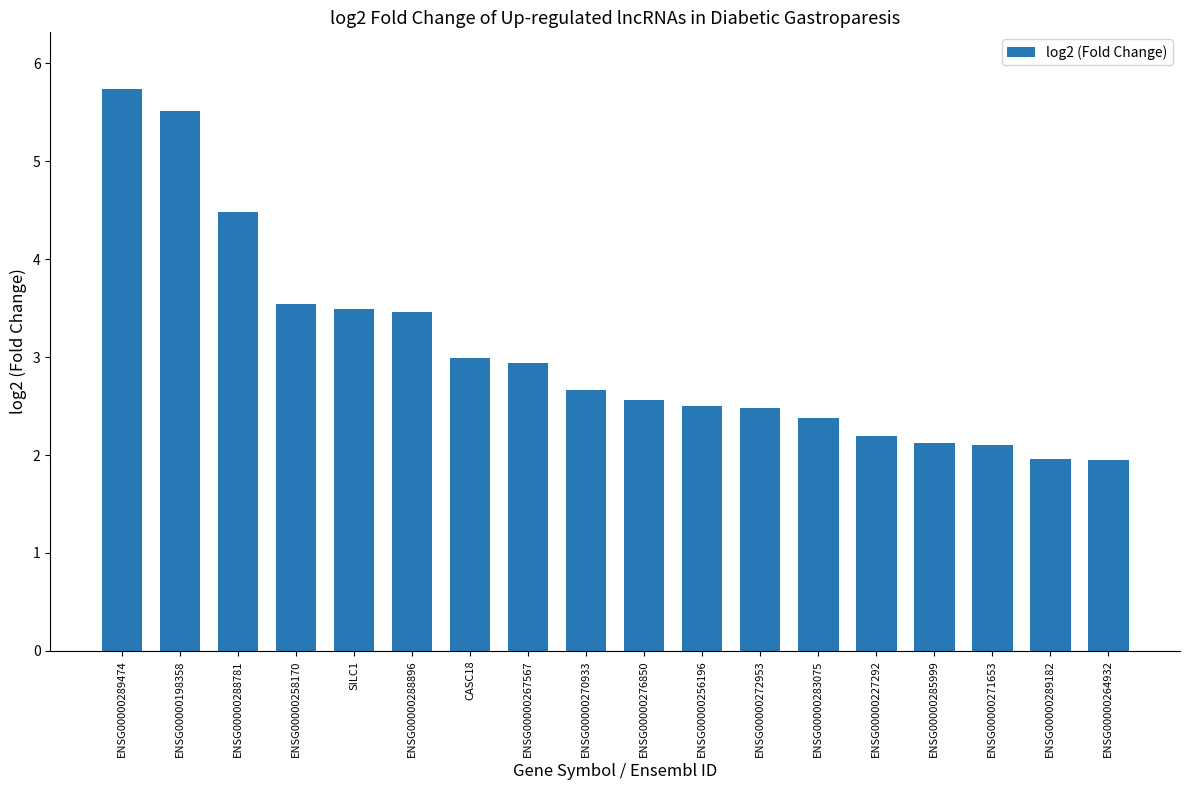

Where does the data first go above 2?

ENSG00000289474